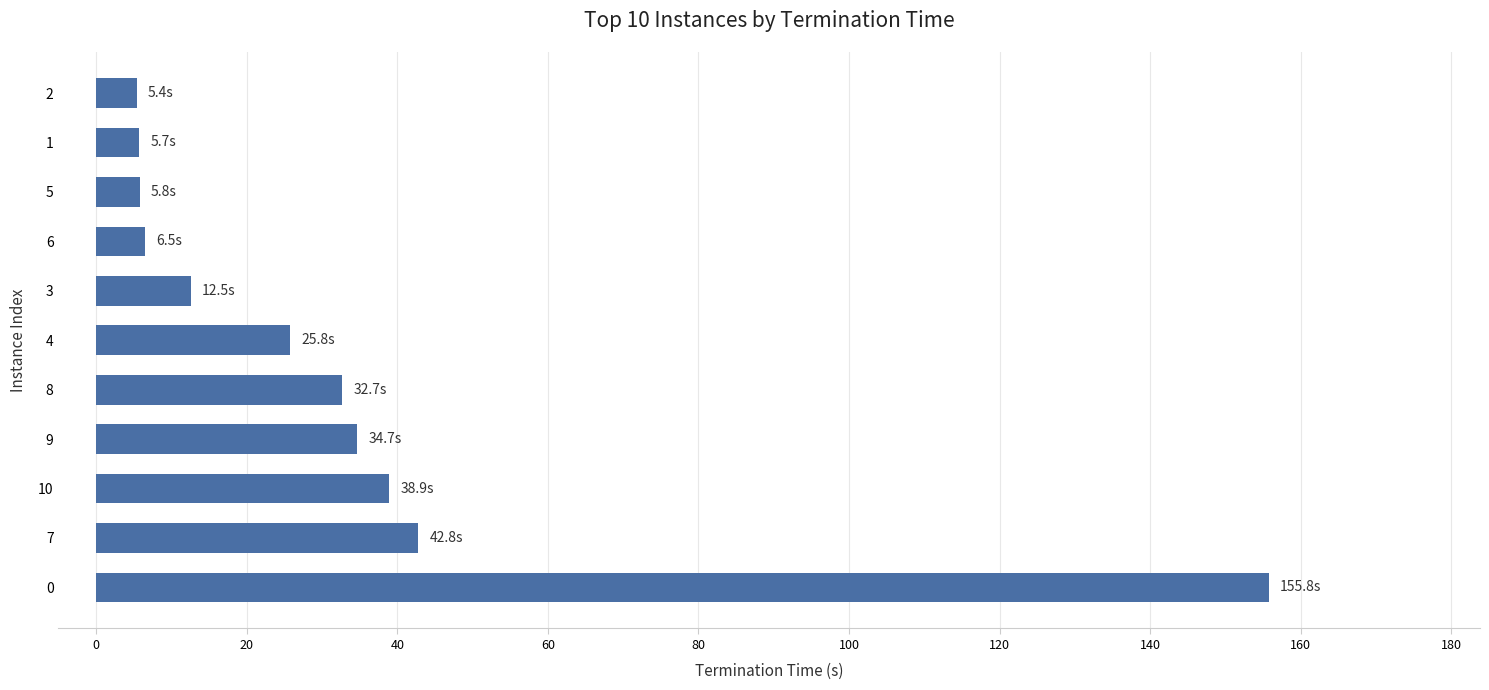

What is the difference between the maximum and minimum values?

150.4